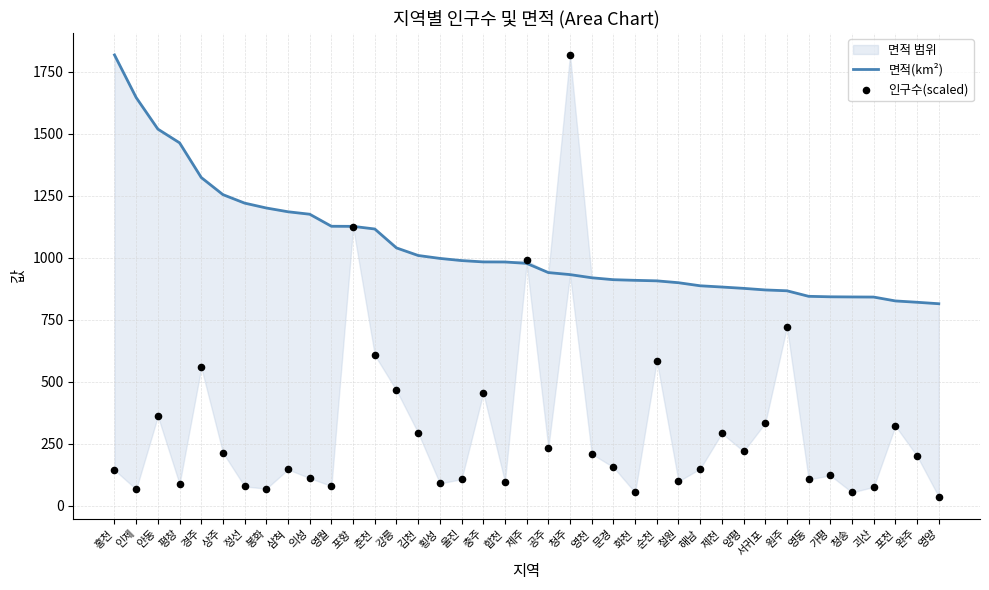

Which series has the largest total across all categories?

면적(km²)